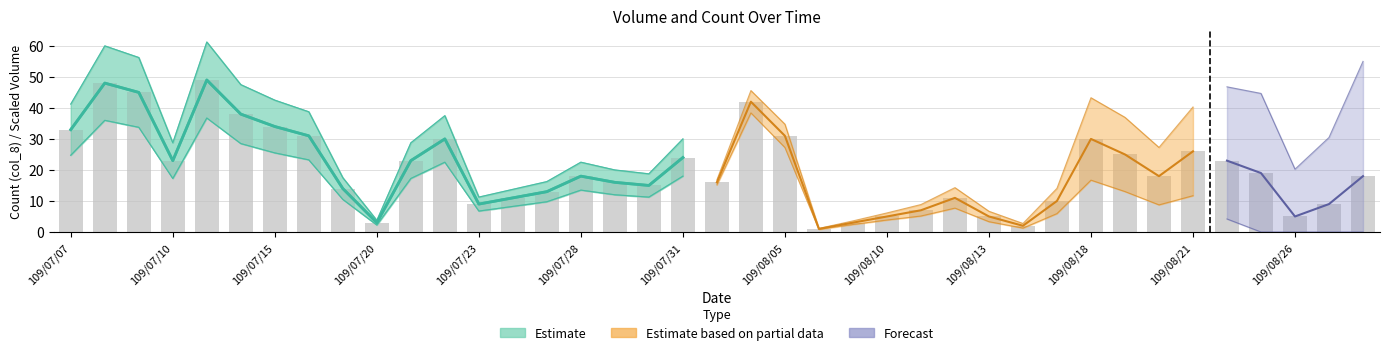

What position from the left is 109/07/29?

17